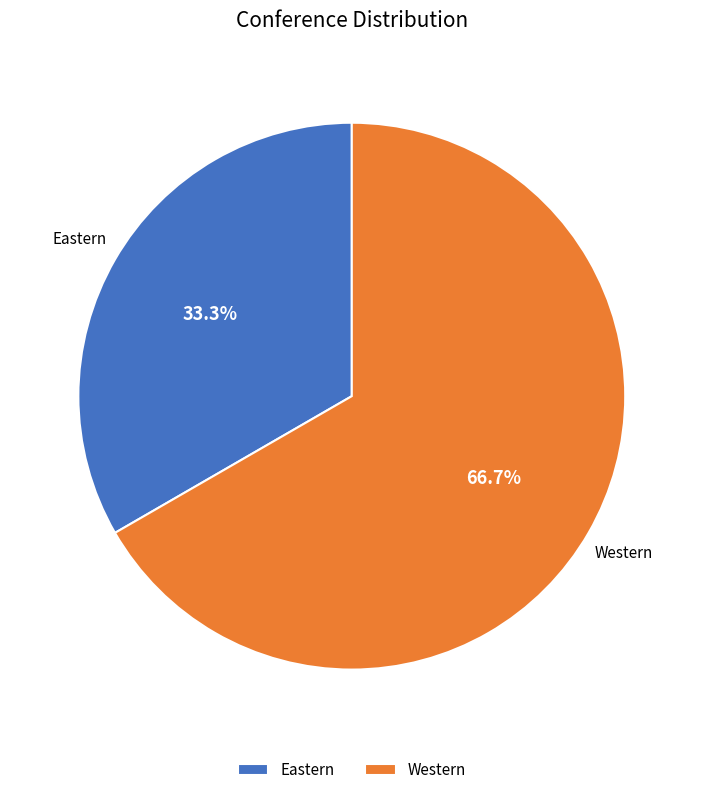

Which slice is the largest?

Western